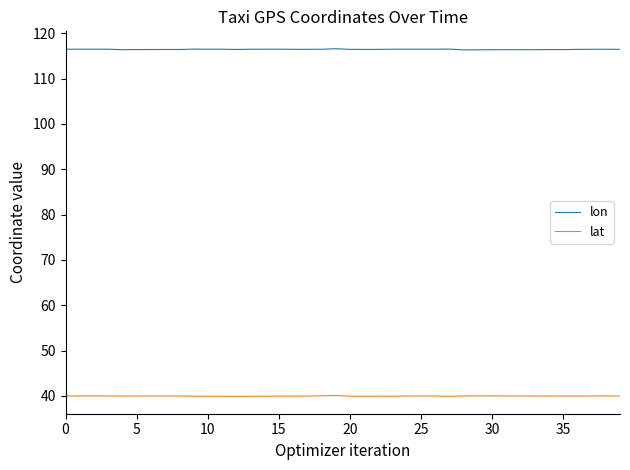

Rank the series by their average value, from lowest to highest.

lat, lon